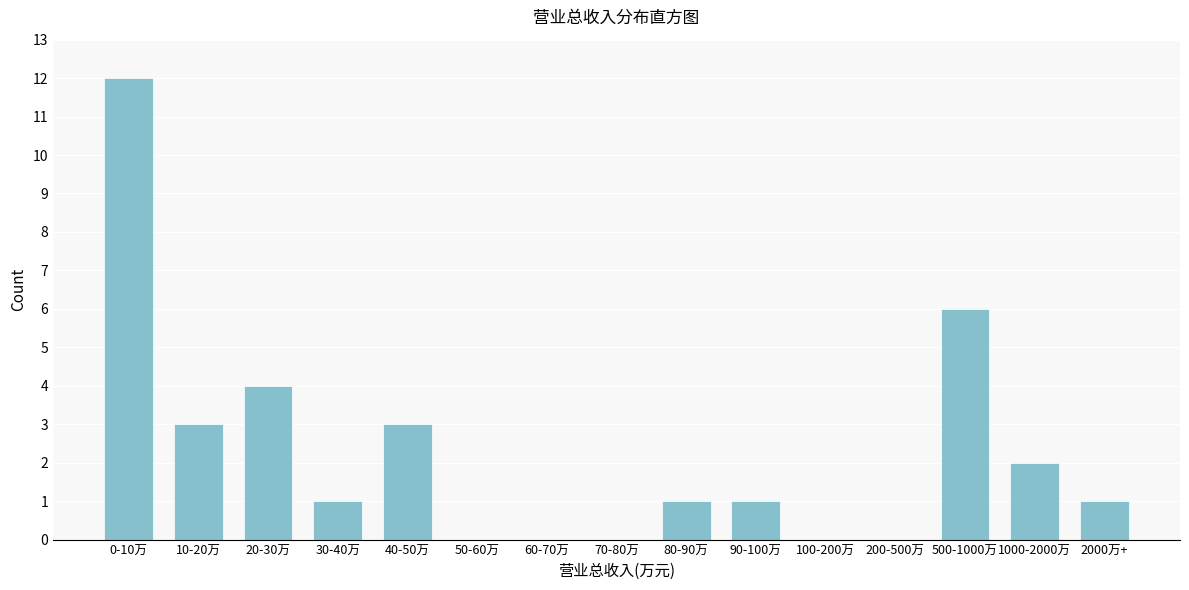

Reading right to left, list all the values displayed in this chart.

2000万+=1	1000-2000万=2	500-1000万=6	200-500万=0	100-200万=0	90-100万=1	80-90万=1	70-80万=0	60-70万=0	50-60万=0	40-50万=3	30-40万=1	20-30万=4	10-20万=3	0-10万=12